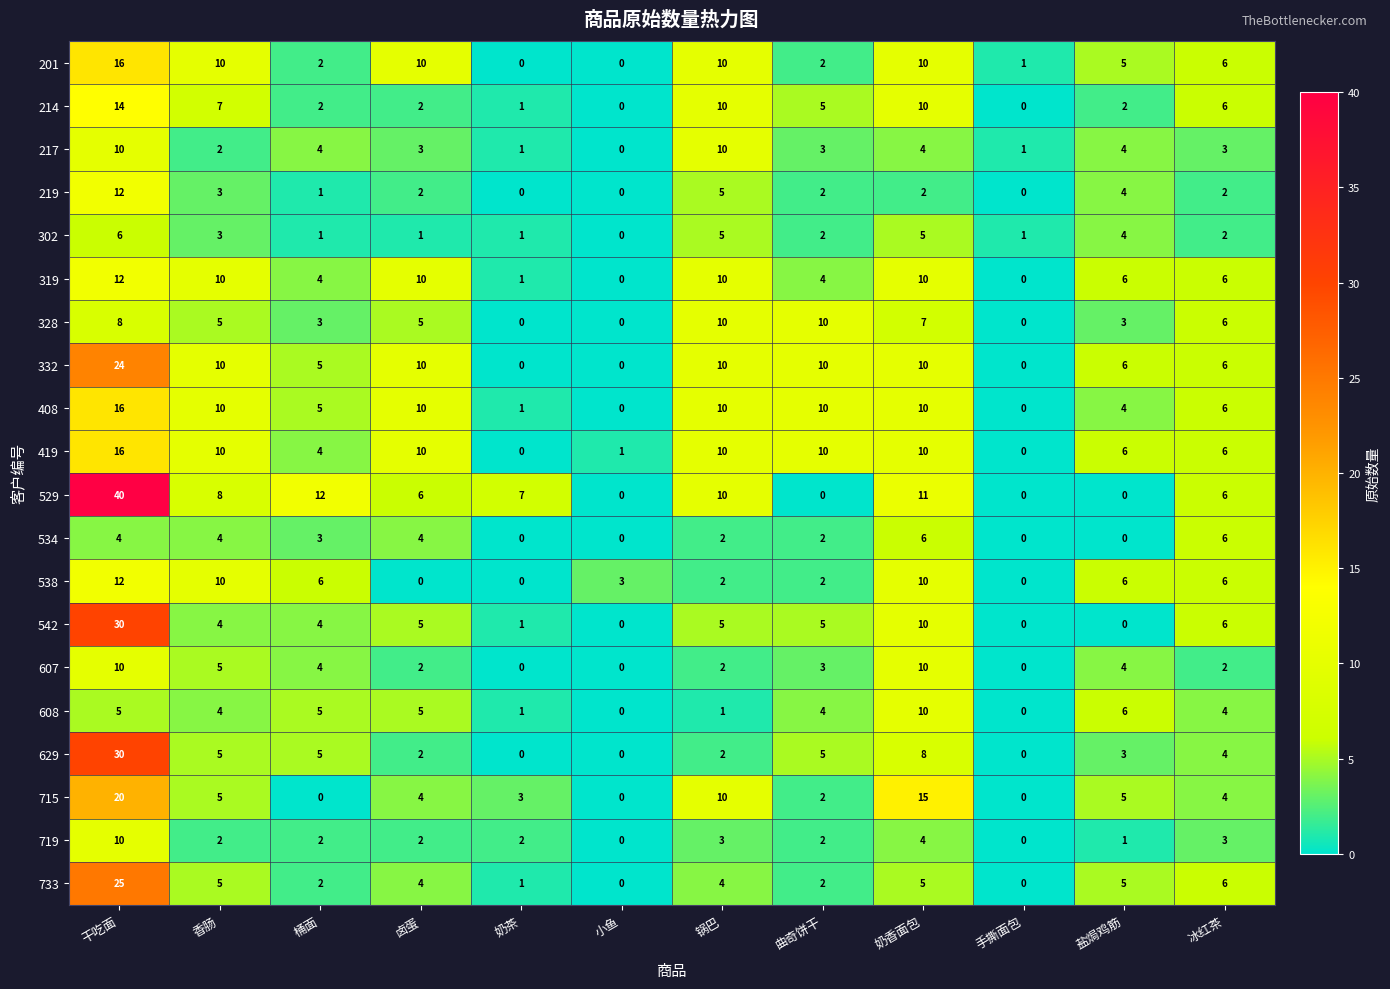

Where does the 217 series first go above 3?

干吃面